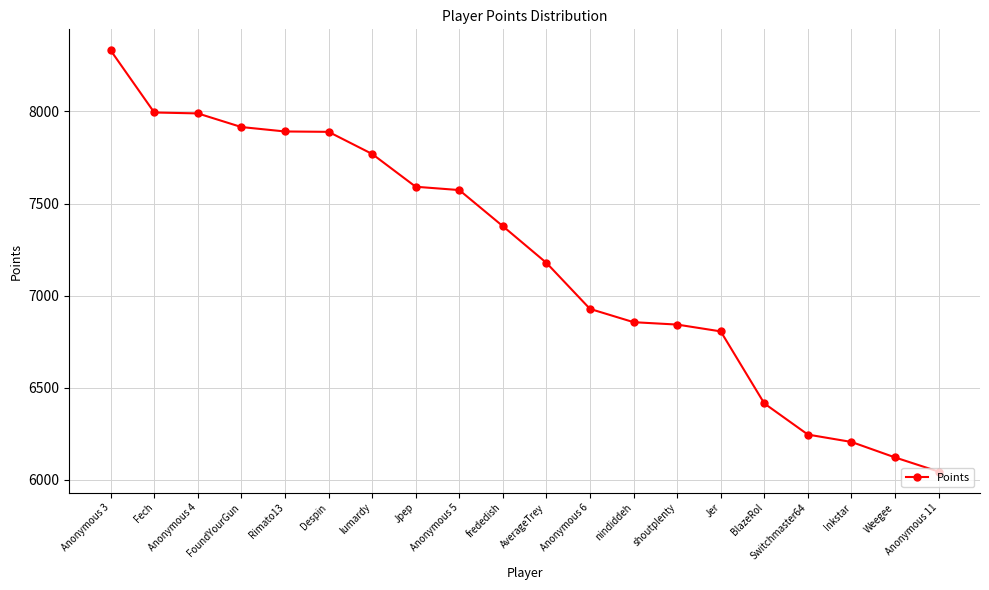

At which category does the chart reach its peak across all series?

Anonymous 3